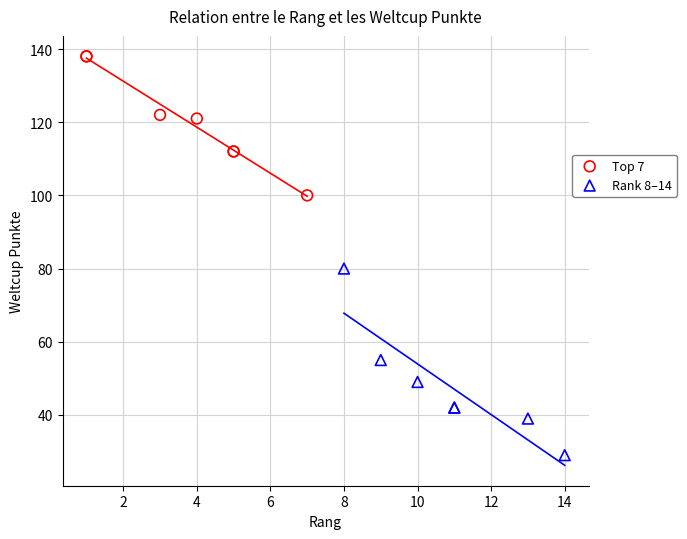

Which series has the widest spread of Y values?

Rank 8–14